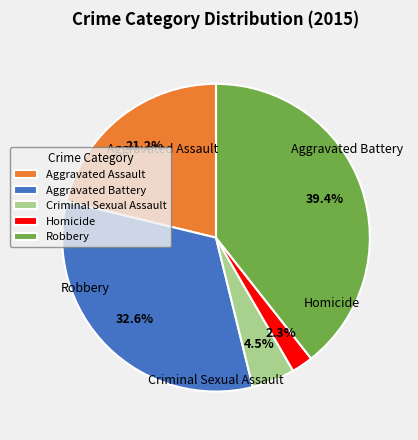

What percentage is the Aggravated Assault slice, to the nearest percent?

21%